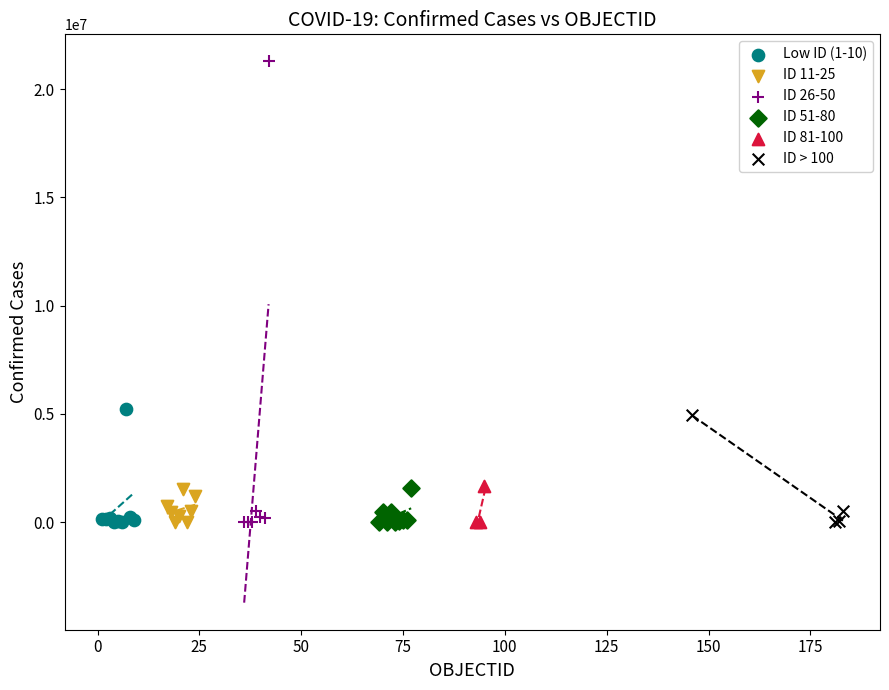

Which series contains the highest Y value?

ID 26-50